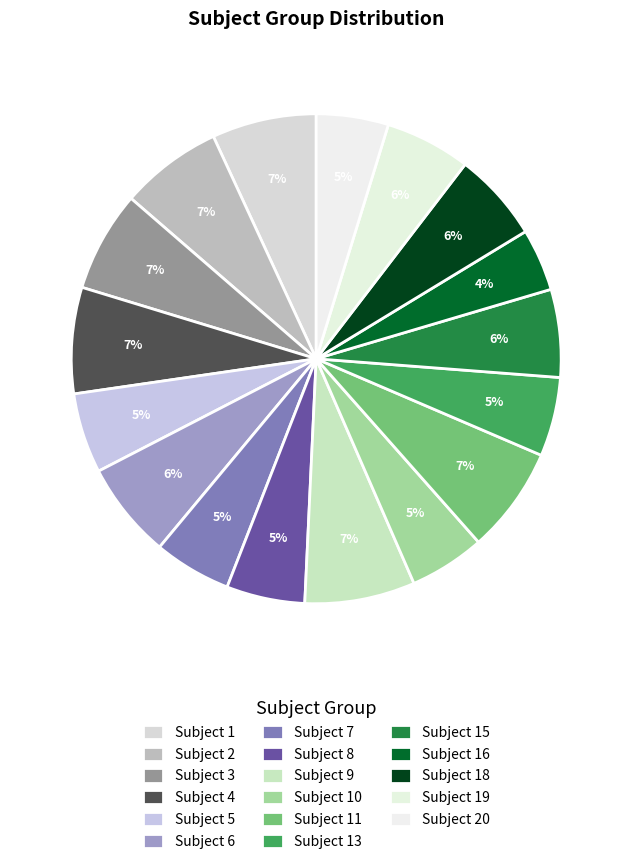

Does any single category account for the majority?

No